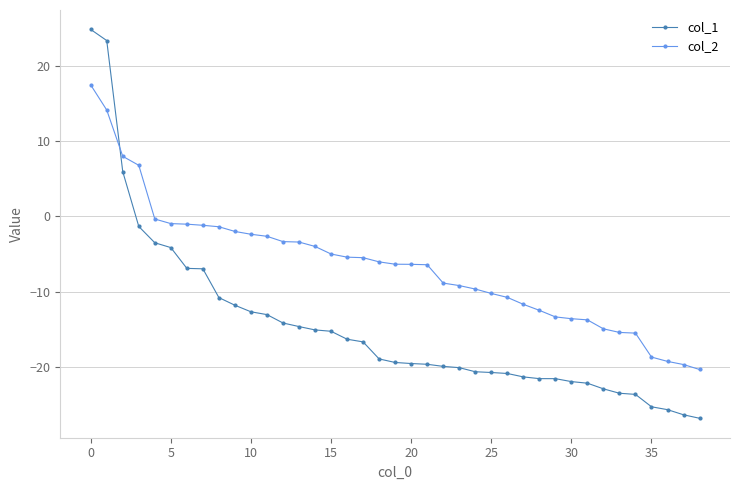

What is the average value of the col_1 series?

-14.7